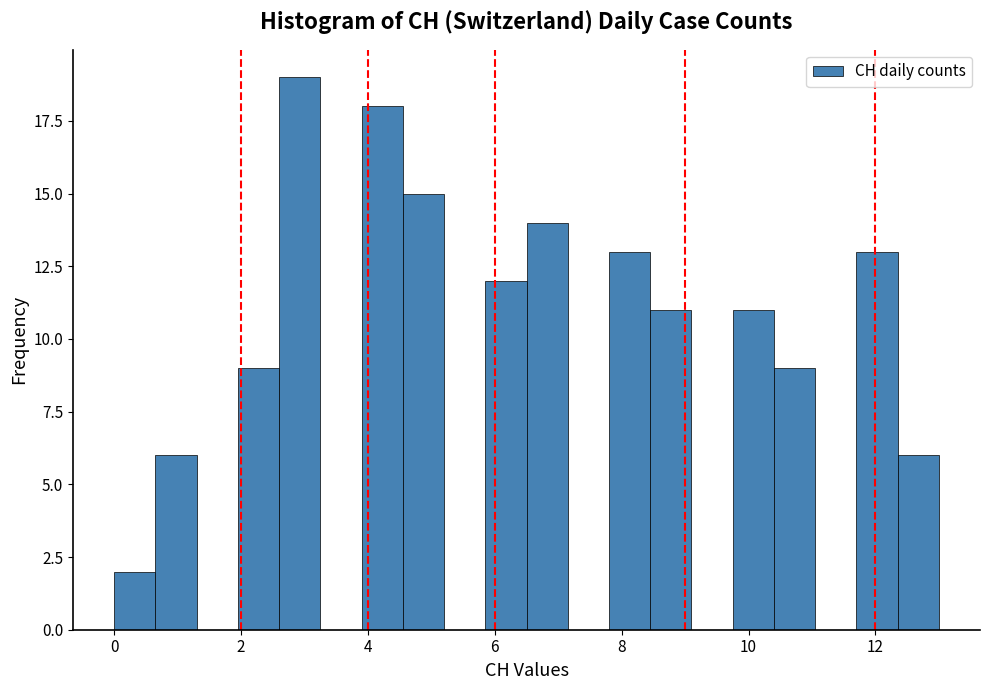

Around what value on the x-axis is the tallest bar? Give the approximate position of its centre, as read against the axis.

3.0